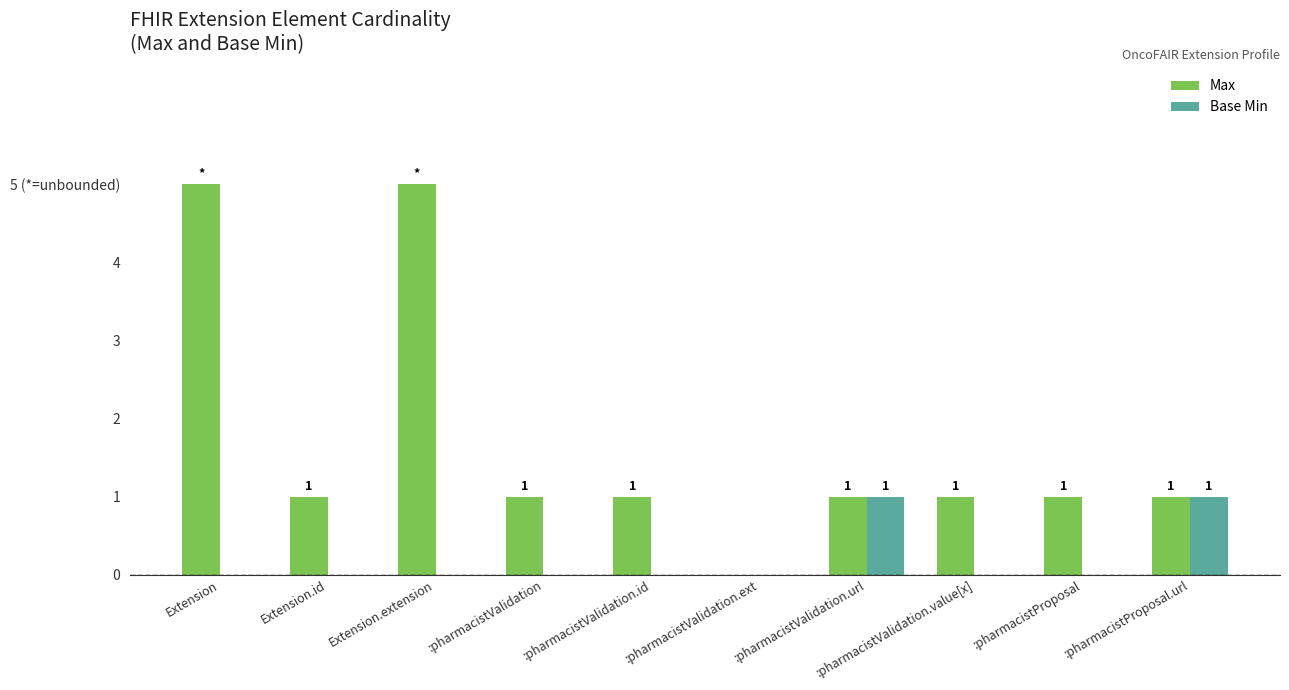

Reading left to right, extract all data points from this chart.

Max: Extension=5	Extension.id=1	Extension.extension=5	:pharmacistValidation=1	:pharmacistValidation.id=1	:pharmacistValidation.ext=0	:pharmacistValidation.url=1	:pharmacistValidation.value[x]=1	:pharmacistProposal=1	:pharmacistProposal.url=1
Base Min: Extension=0	Extension.id=0	Extension.extension=0	:pharmacistValidation=0	:pharmacistValidation.id=0	:pharmacistValidation.ext=0	:pharmacistValidation.url=1	:pharmacistValidation.value[x]=0	:pharmacistProposal=0	:pharmacistProposal.url=1